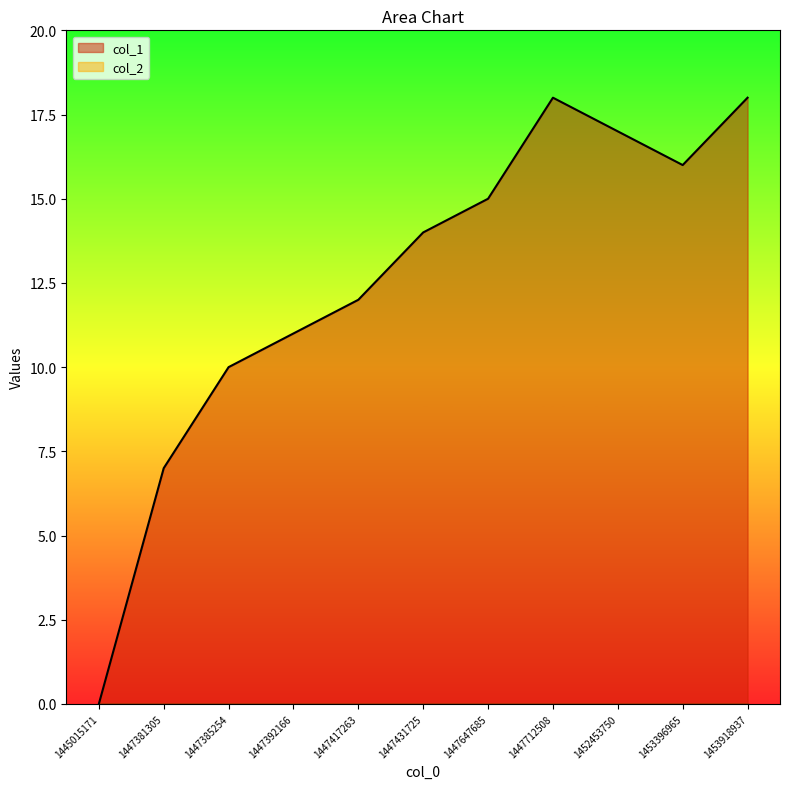

Reading left to right, extract all data points from this chart.

0	7	10	11	12	14	15	18	17	16	18